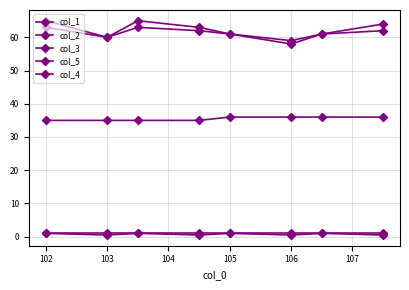

Is this an area chart (filled region under the line)?

No